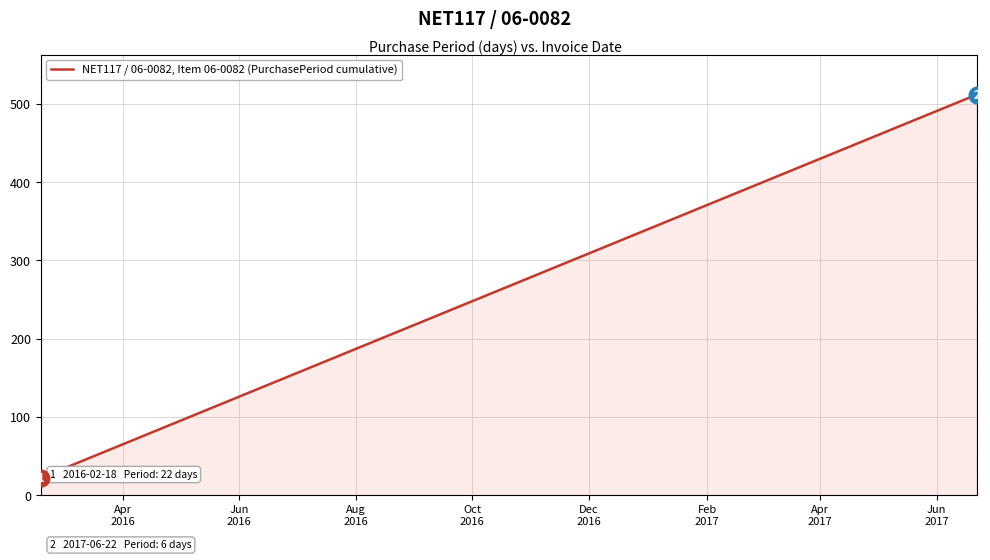

What is the difference between the maximum and minimum values?

490